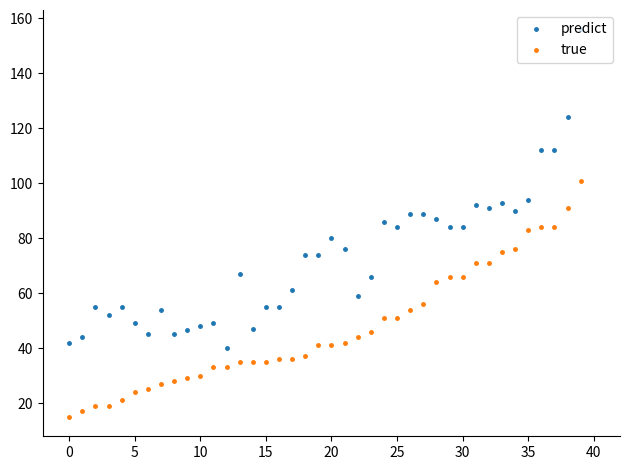

What is the maximum value shown in the chart?

156.0